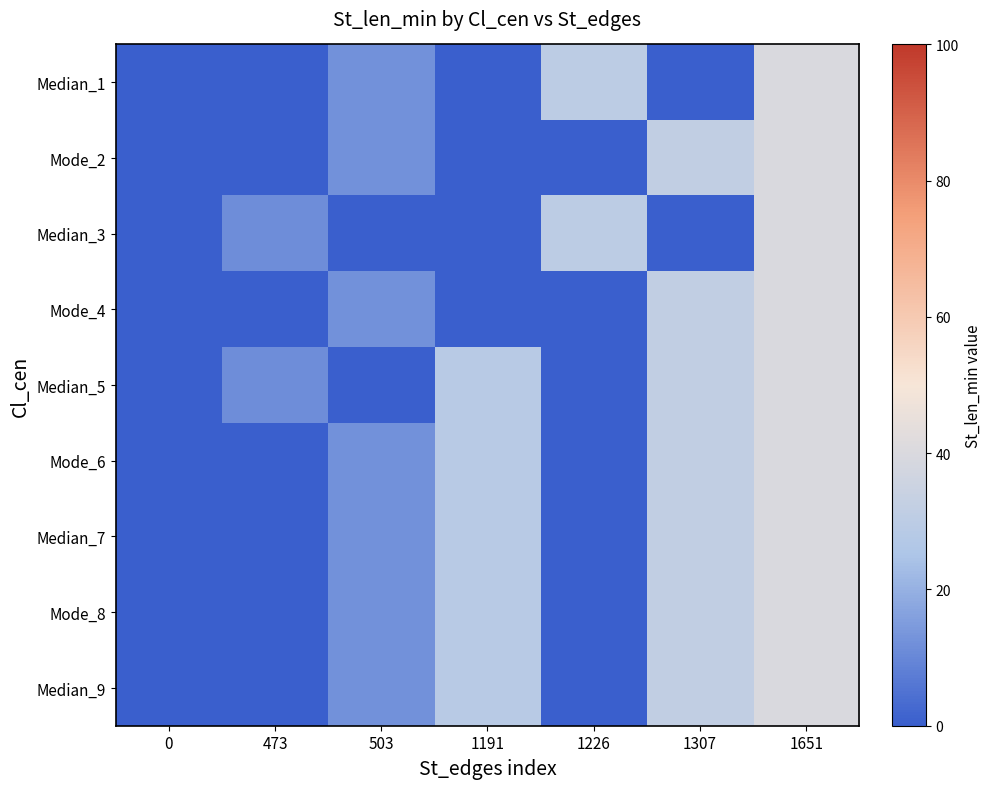

Which series has the largest total across all categories?

Mode_6